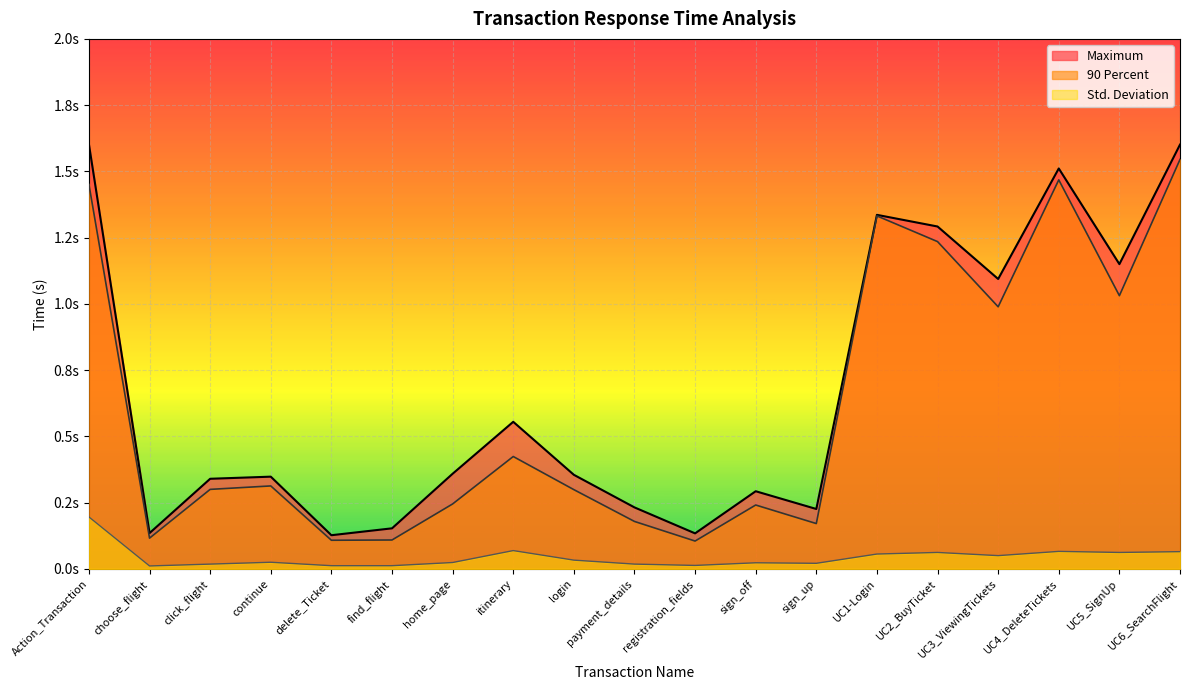

Reading left to right, what are all the values shown in this chart?

Maximum: 1.6	0.1	0.3	0.3	0.1	0.2	0.4	0.6	0.4	0.2	0.1	0.3	0.2	1.3	1.3	1.1	1.5	1.1	1.6
90 Percent: 1.5	0.1	0.3	0.3	0.1	0.1	0.2	0.4	0.3	0.2	0.1	0.2	0.2	1.3	1.2	1.0	1.5	1.0	1.5
Std. Deviation: 0.2	0.0	0.0	0.0	0.0	0.0	0.0	0.1	0.0	0.0	0.0	0.0	0.0	0.1	0.1	0.1	0.1	0.1	0.1